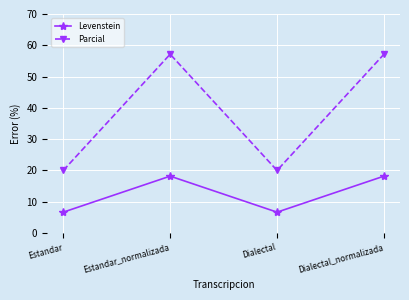

Which series has the largest range (max minus min)?

Parcial